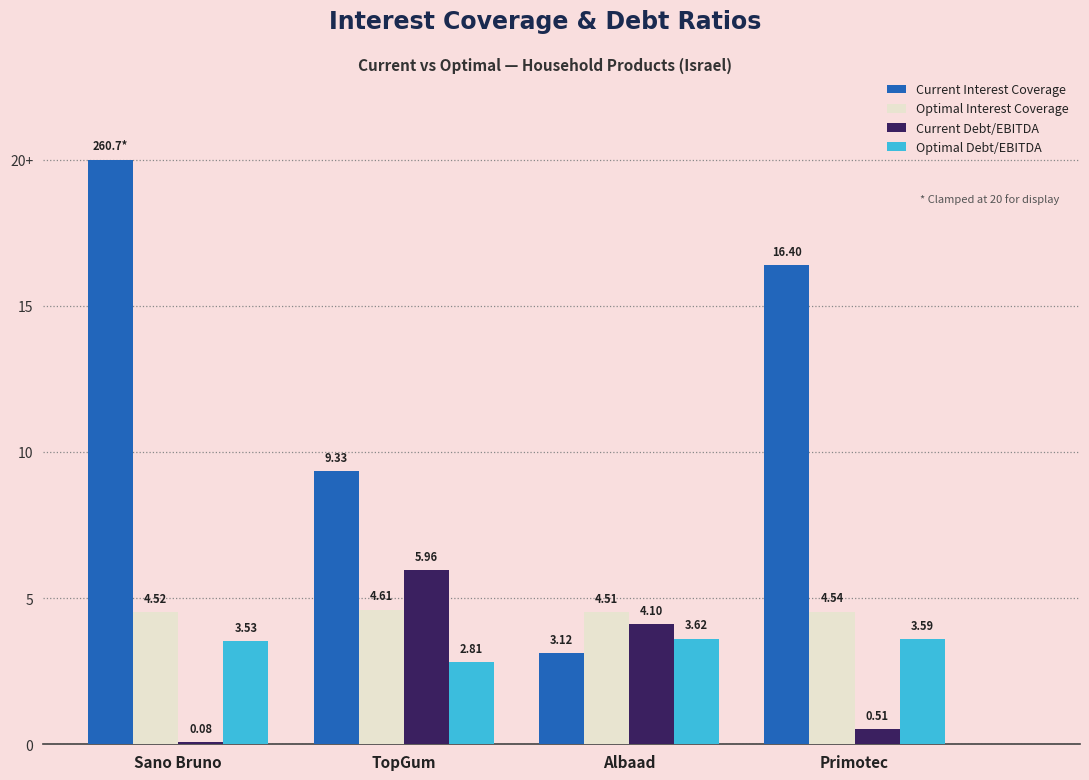

Are the bars horizontal?

No